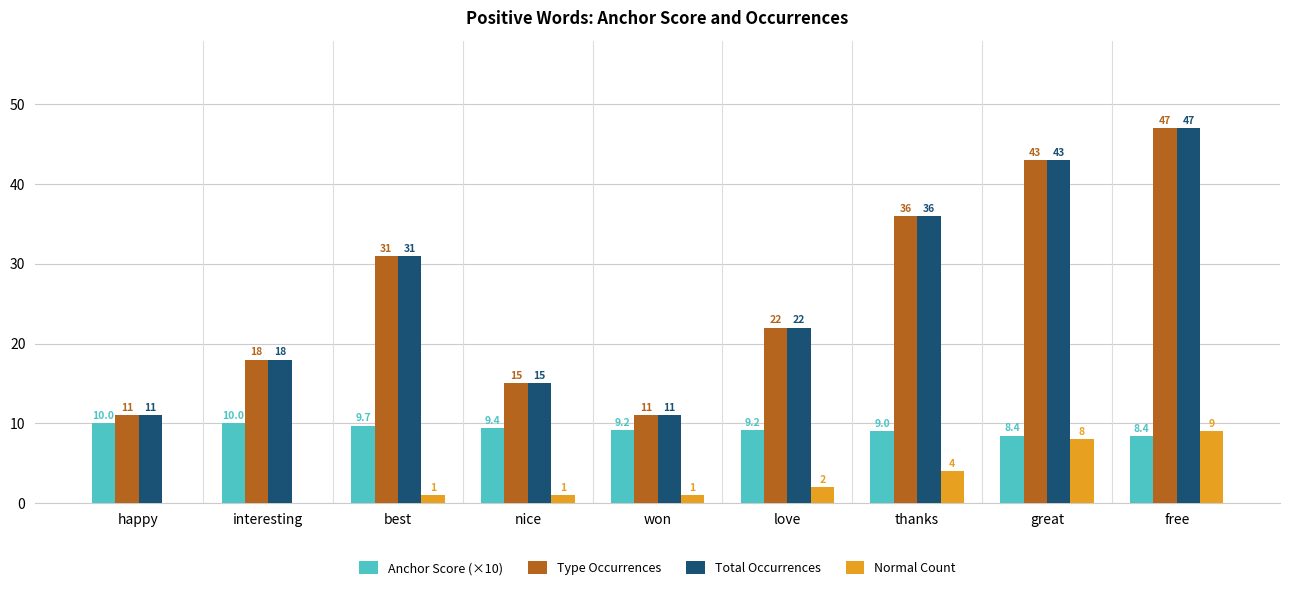

Does the chart contain stacked bars?

No